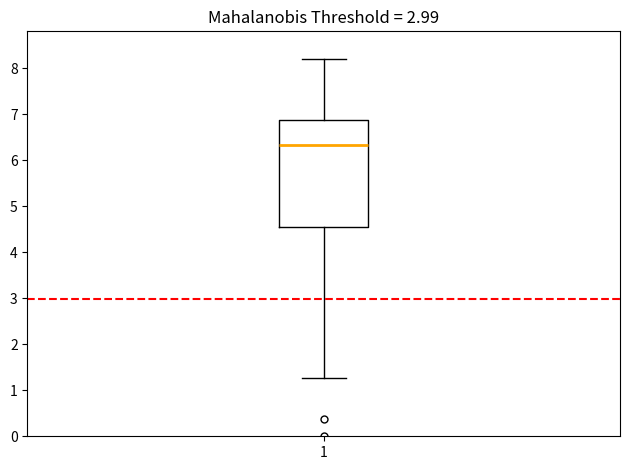

Where is the upper edge of the box at x = 1 on the y-axis? The values are not printed on the chart, so give them approximately, as read against the axis.

6.9